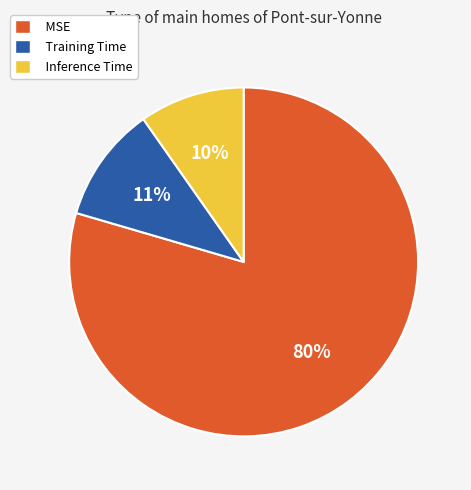

Which slice is the largest?

MSE